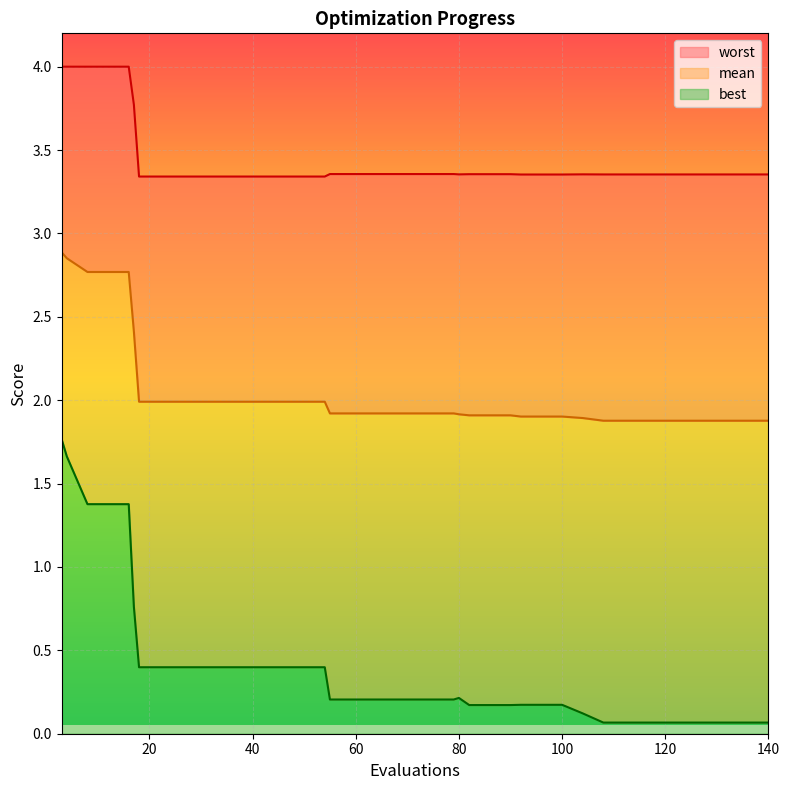

What is the highest value of the mean series?

2.9